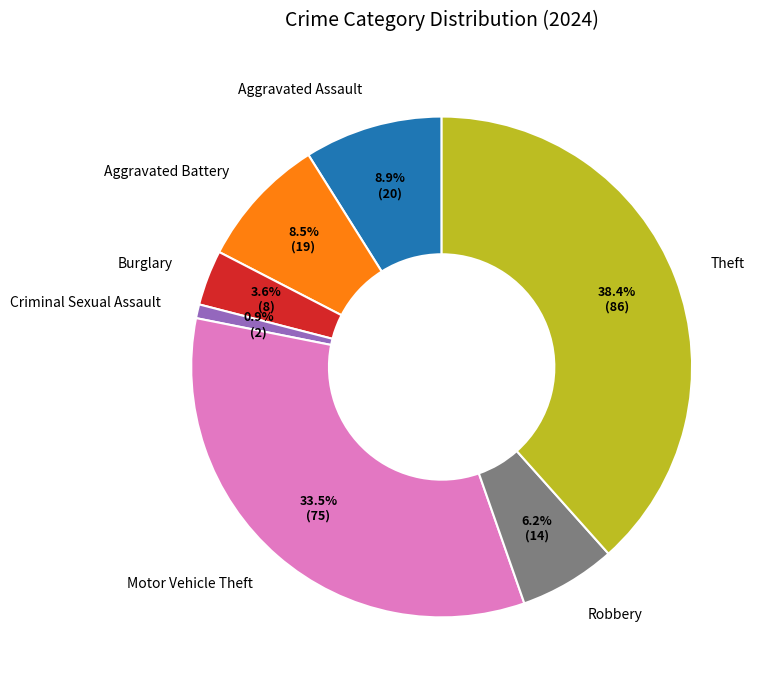

What is the total percentage of Theft and Robbery?

44.6%